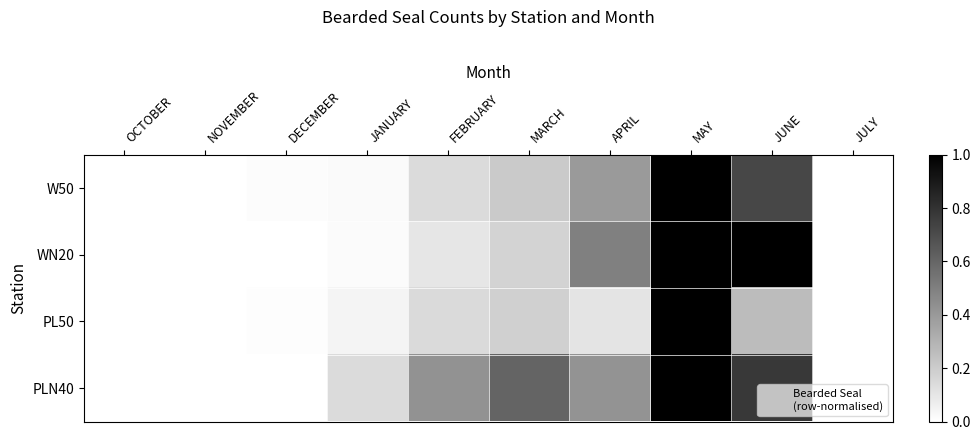

List the series in order of their peak value, lowest first.

W50, WN20, PL50, PLN40